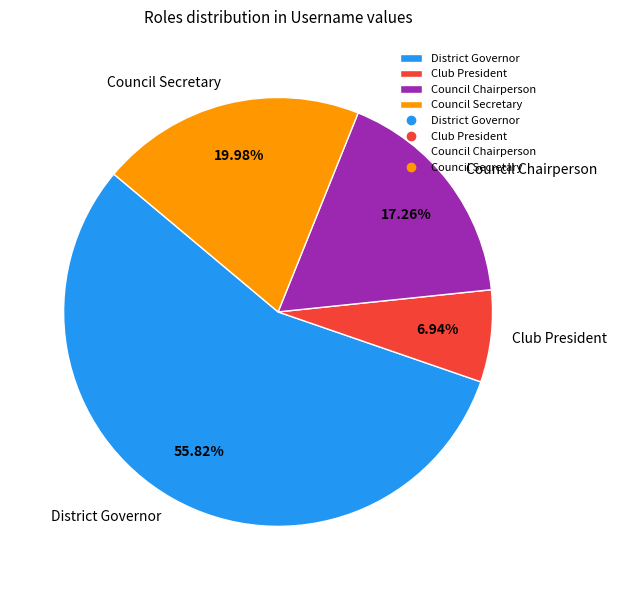

Approximately how many times larger is the value at Club President compared to District Governor?

0.1